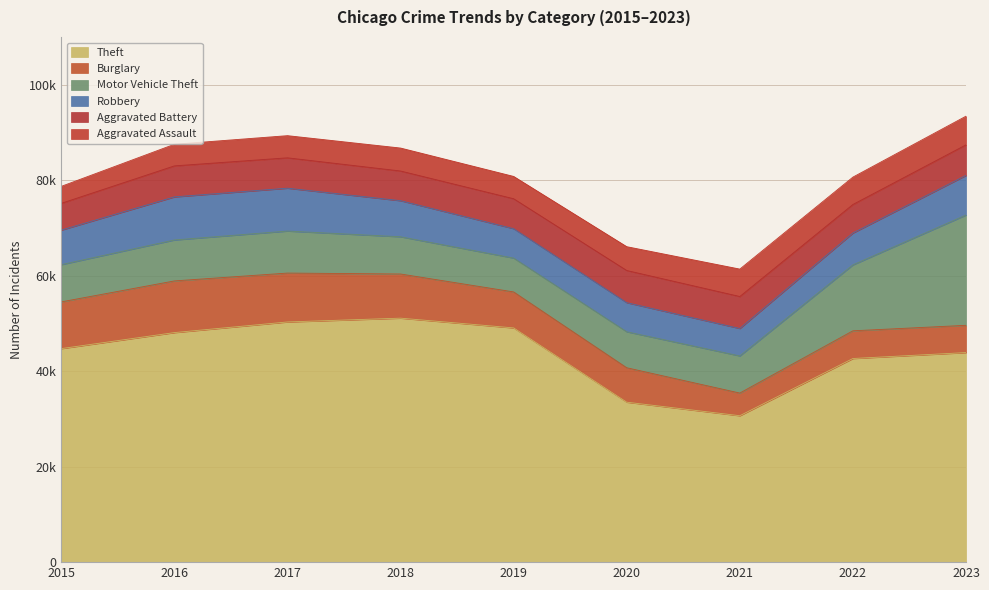

How many lines are shown in the chart?

6